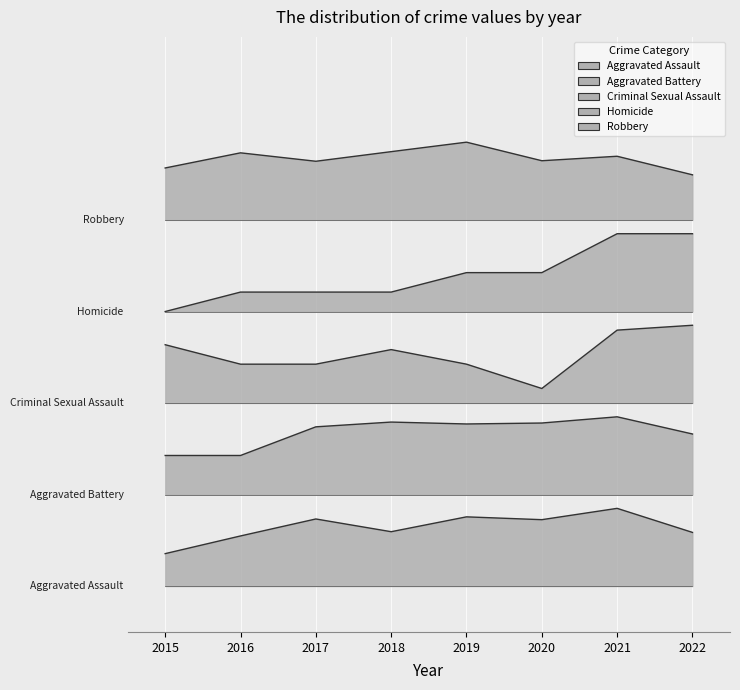

List the series in order of their peak value, lowest first.

Aggravated Assault, Aggravated Battery, Criminal Sexual Assault, Homicide, Robbery